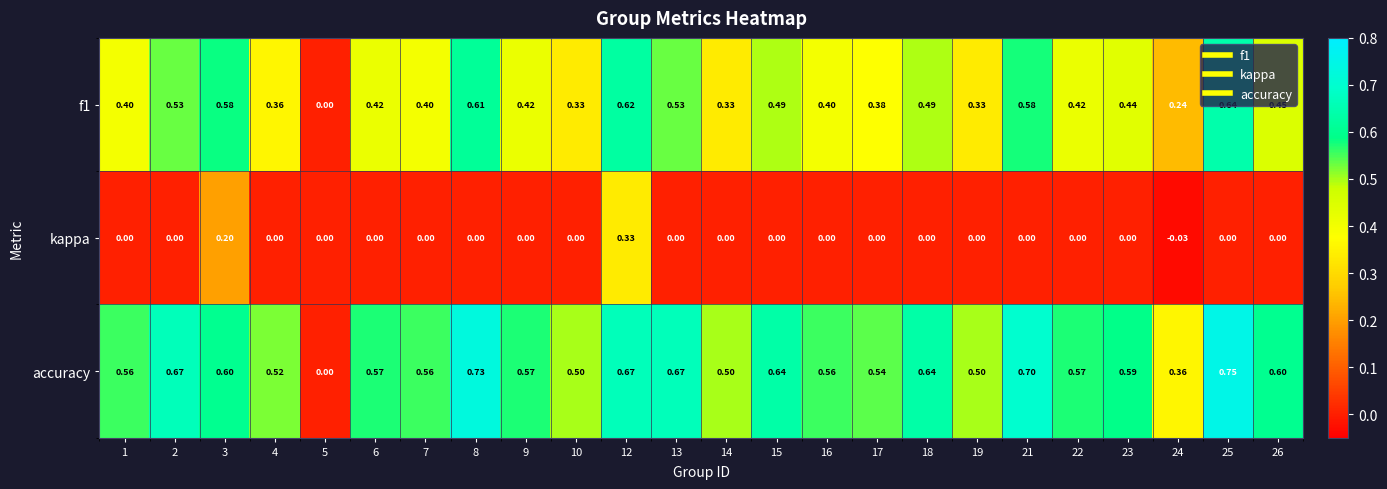

Which series has the largest range (max minus min)?

accuracy